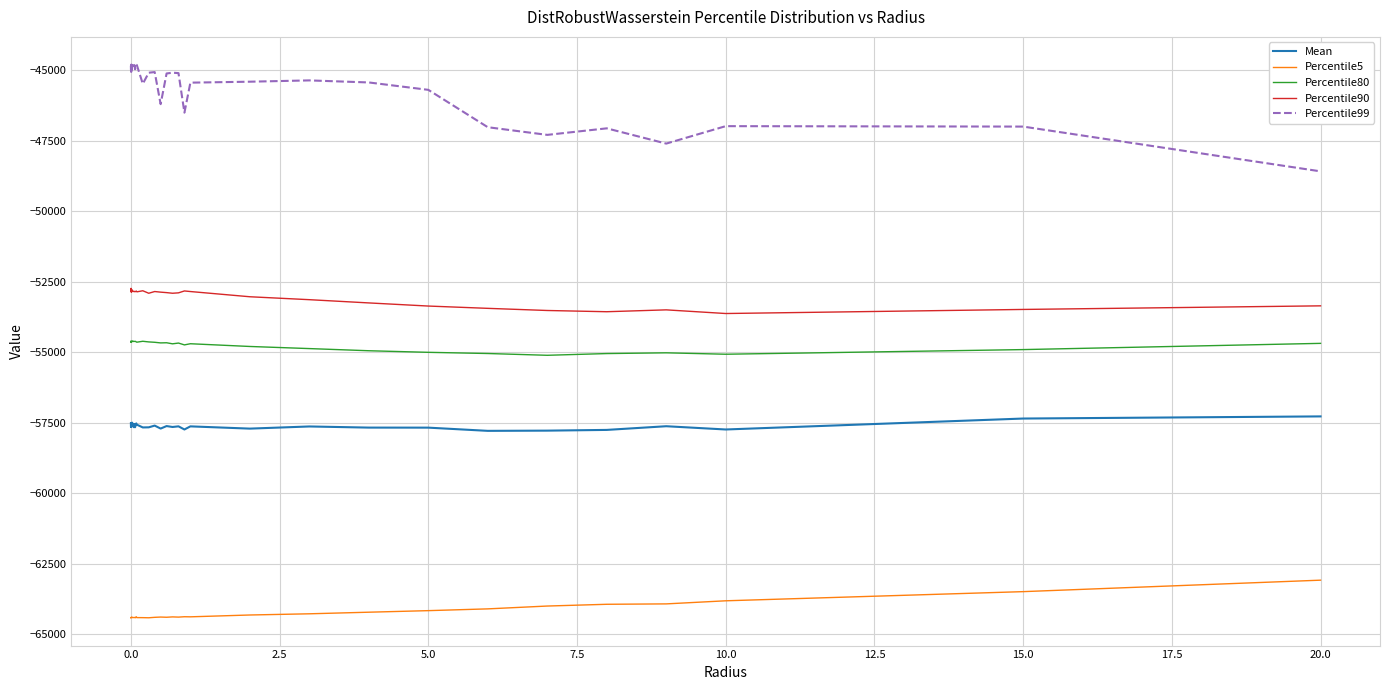

What is the maximum value for Mean?

-57273.3